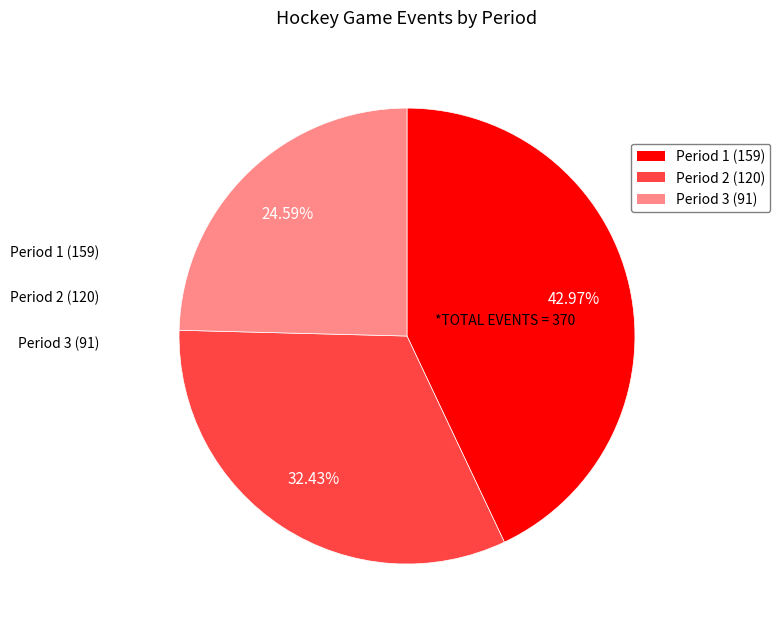

Which has a higher value, Period 3 or Period 2?

Period 2